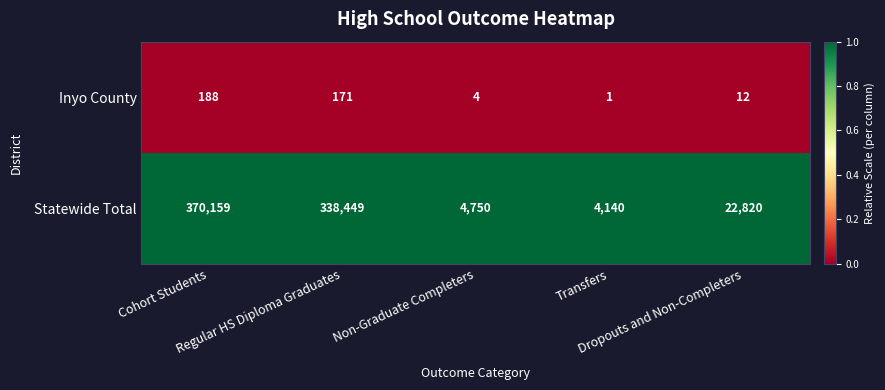

Which series changed the most between Cohort Students and Regular HS Diploma Graduates?

Statewide Total